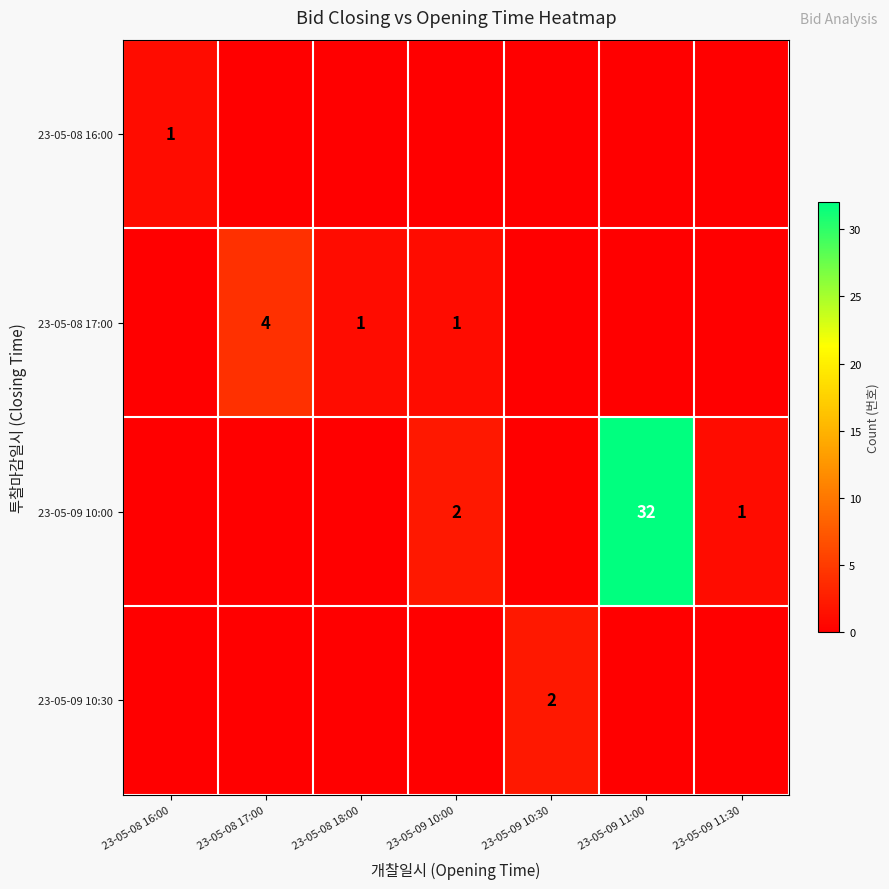

The value of 23-05-09 10:00 at 23-05-09 11:30 is 1. True or false?

True